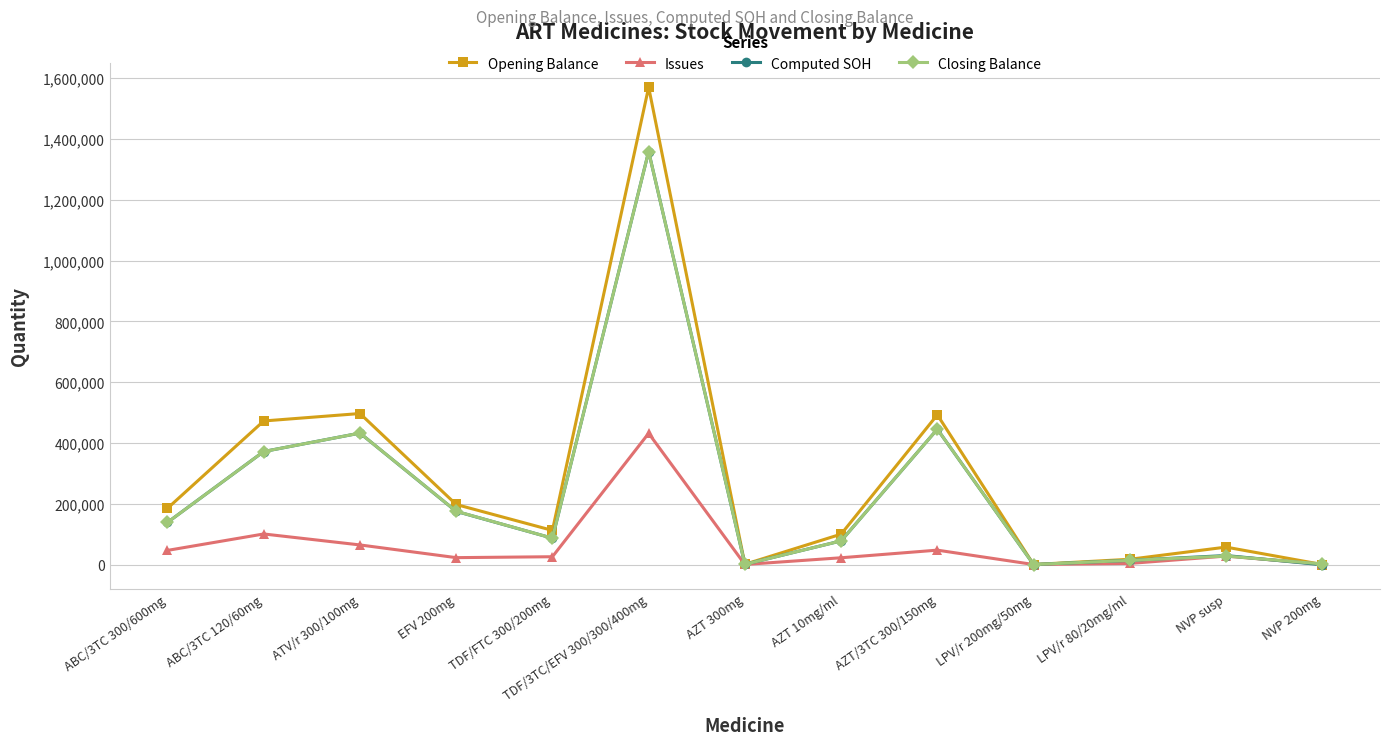

Which series changed the most between ABC/3TC 300/600mg and AZT 300mg?

Opening Balance